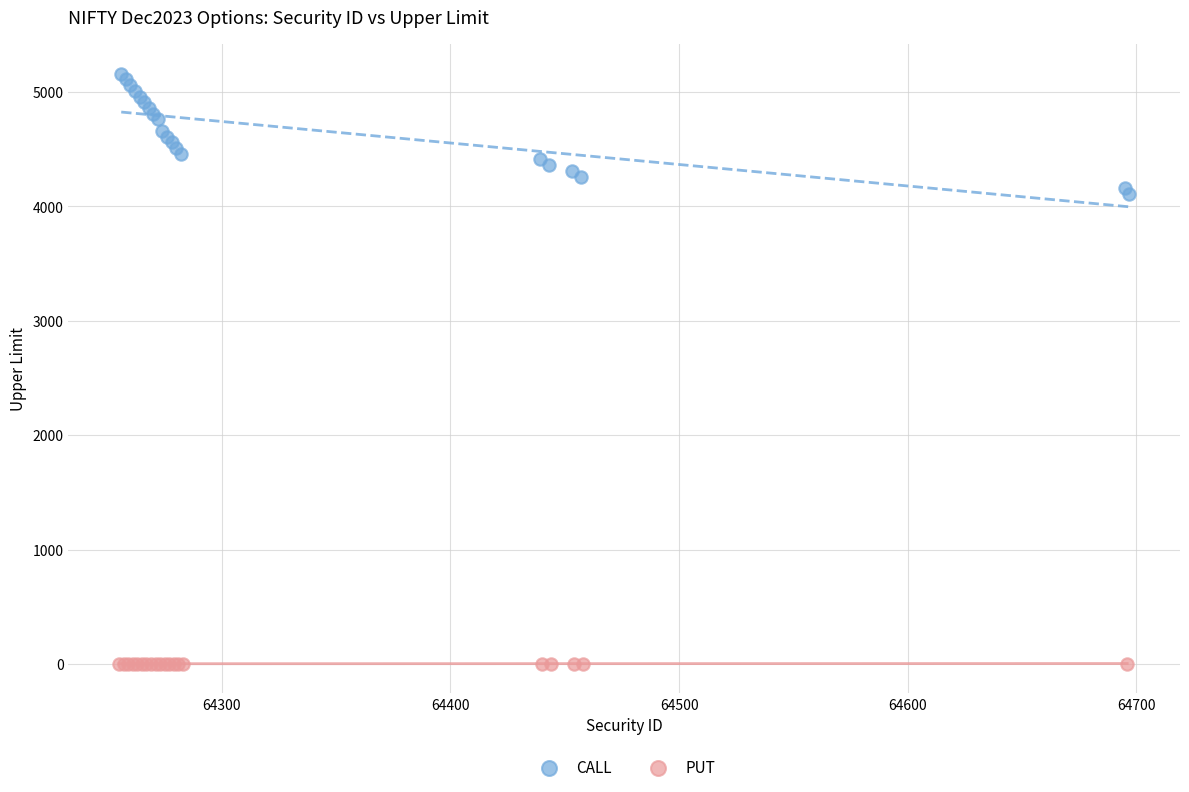

Which series has the largest Y range (max minus min)?

CALL